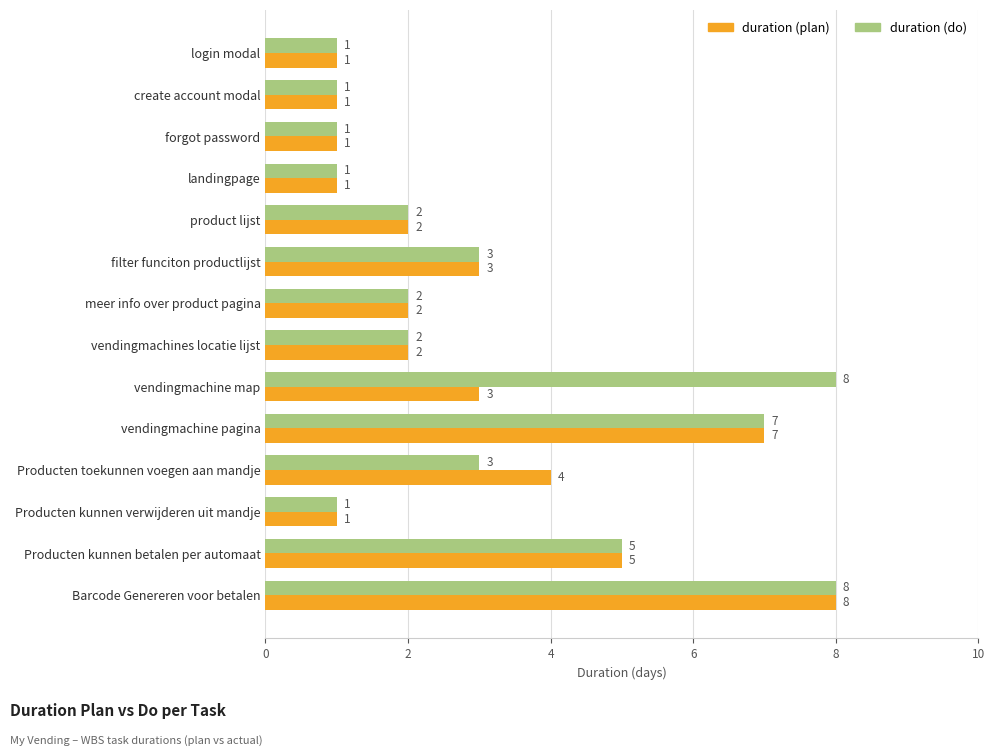

How many data points in duration (do) are less than 2?

5